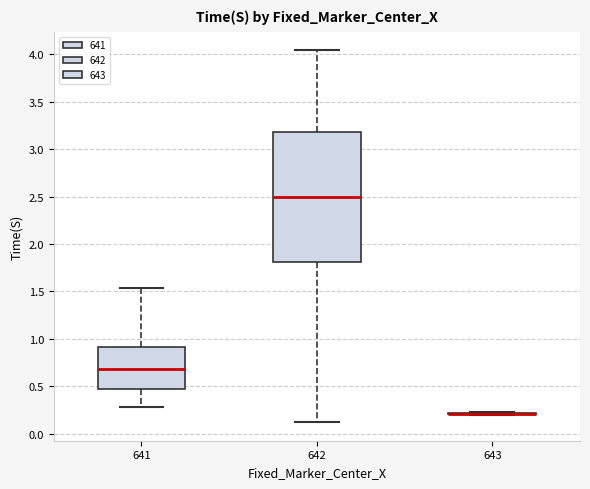

Reading left to right, transcribe this box plot: for each box, give where its median line is, the range the box spans, and where its two whiskers end, as read against the y-axis. The values are not printed on the chart, so give them approximately, as read against the axis.

641: median 0.70, box 0.45 to 0.90, whiskers 0.30 to 1.55
642: median 2.50, box 1.80 to 3.20, whiskers 0.10 to 4.05
643: box collapsed to a line at 0.20, whiskers 0.20 to 0.25